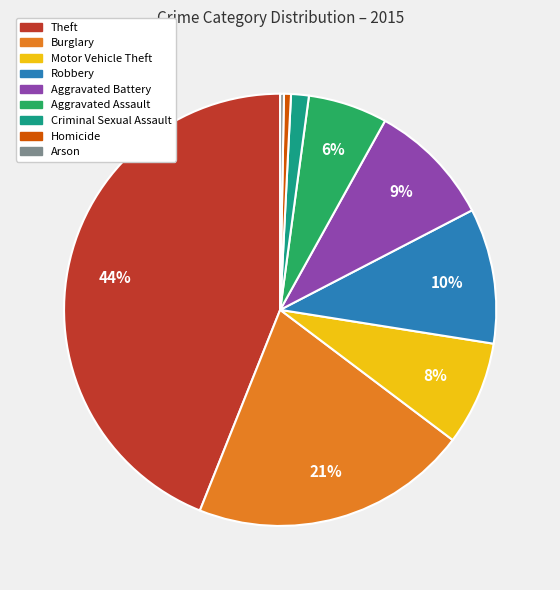

Is the sum of Arson and Aggravated Battery greater than half?

No